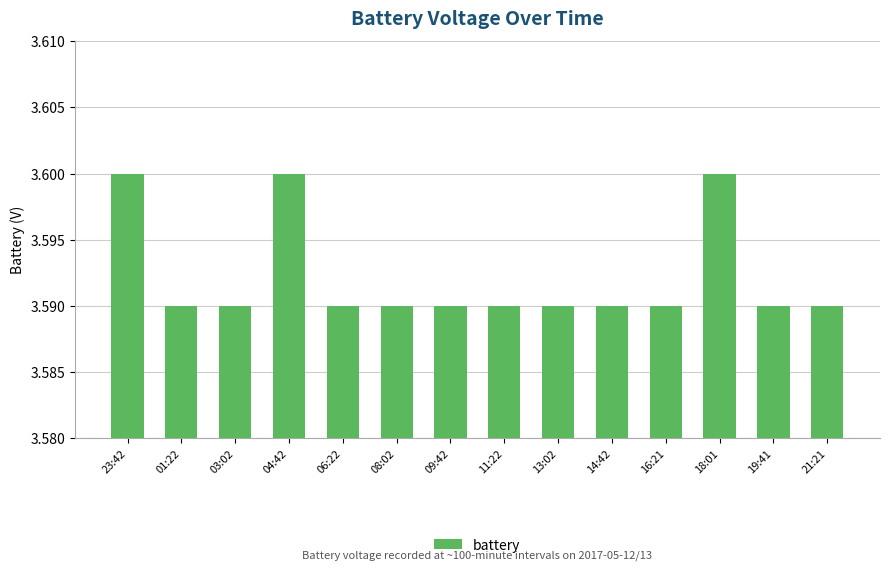

The chart shows a value of 3.6 at 19:41. True or false?

True